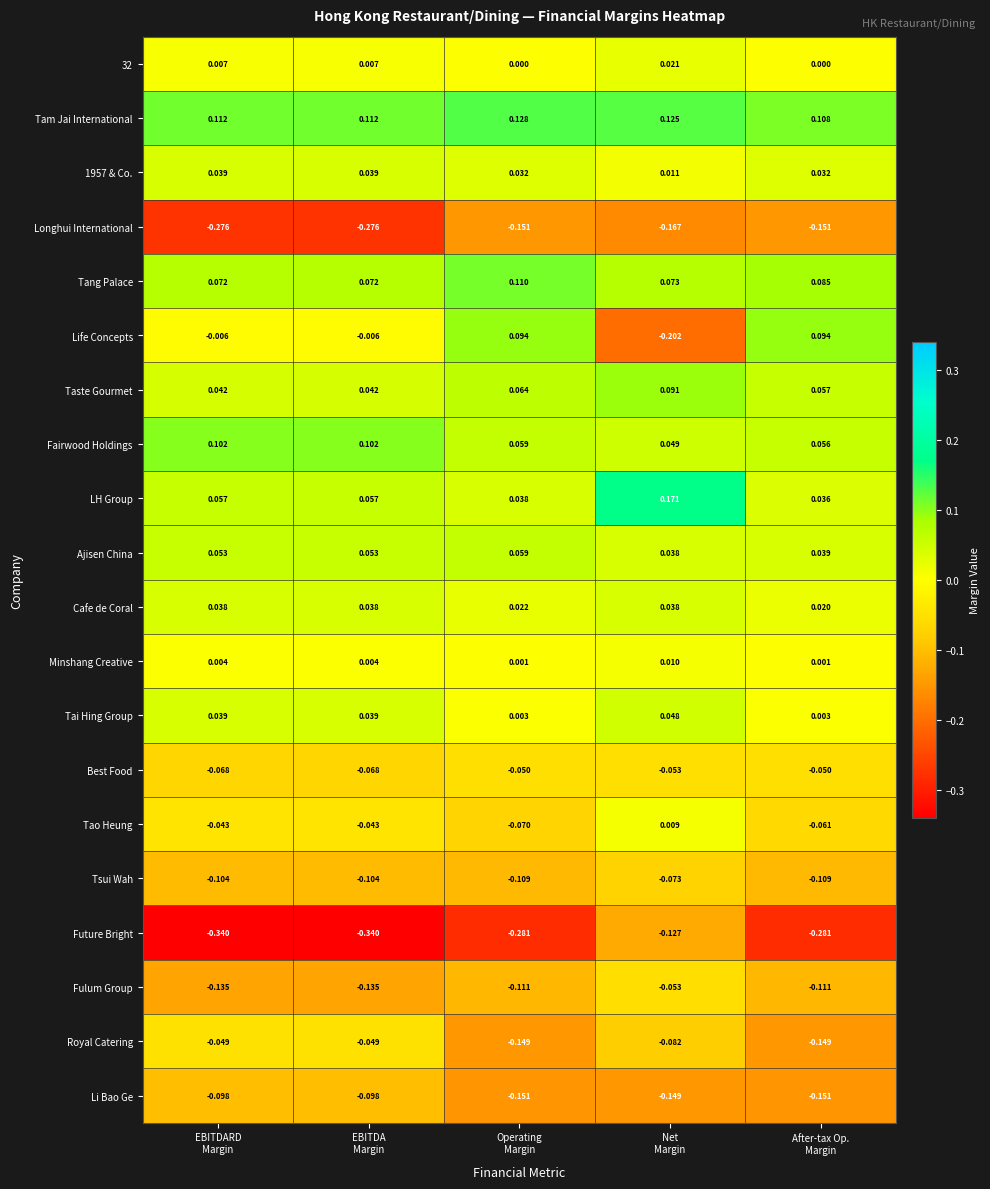

What is the difference between the highest and lowest values at EBITDARD
Margin?

0.5